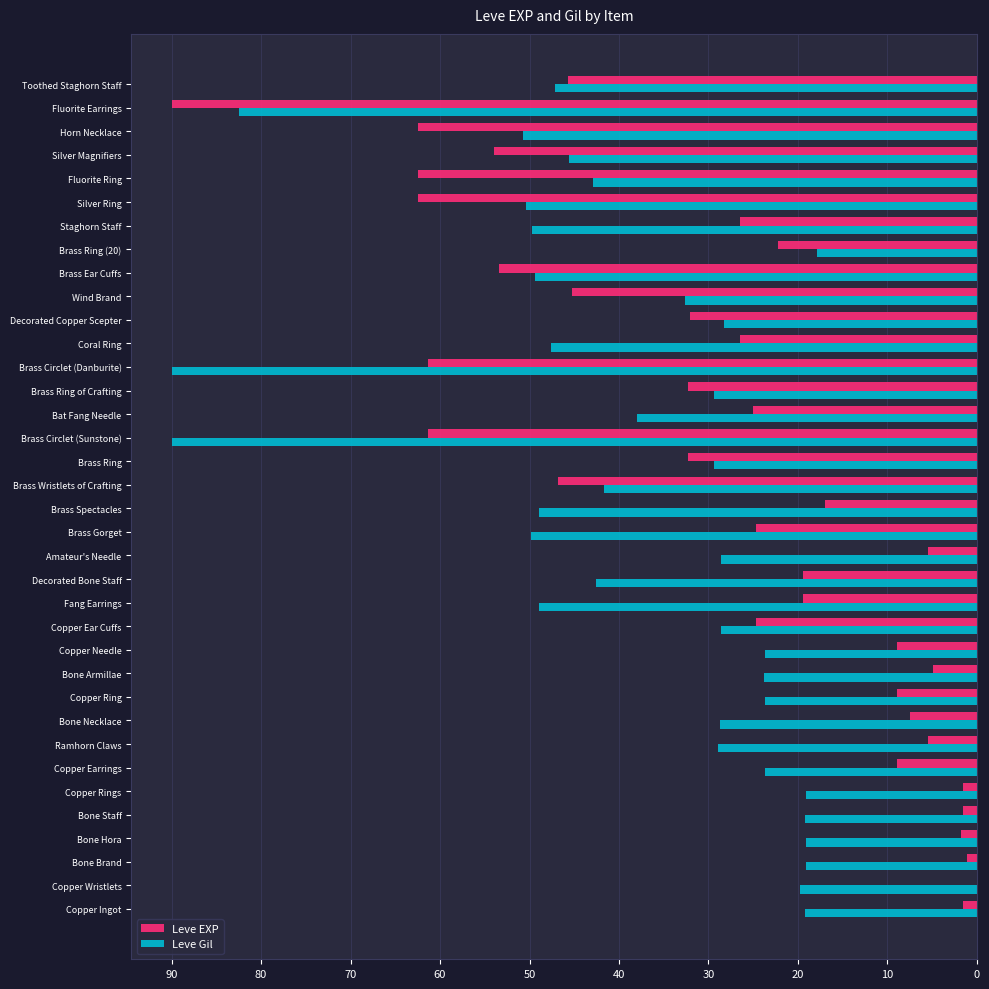

What is the highest value of the Leve EXP series?

90.0